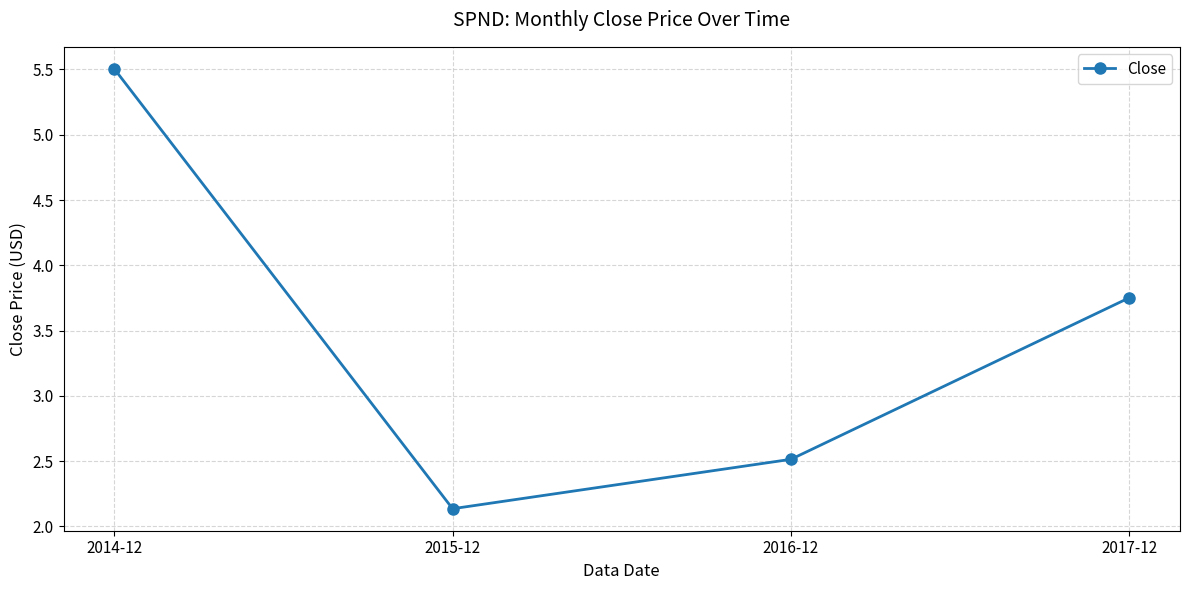

Is it true that the value at 2014-12 is 8.0?

False